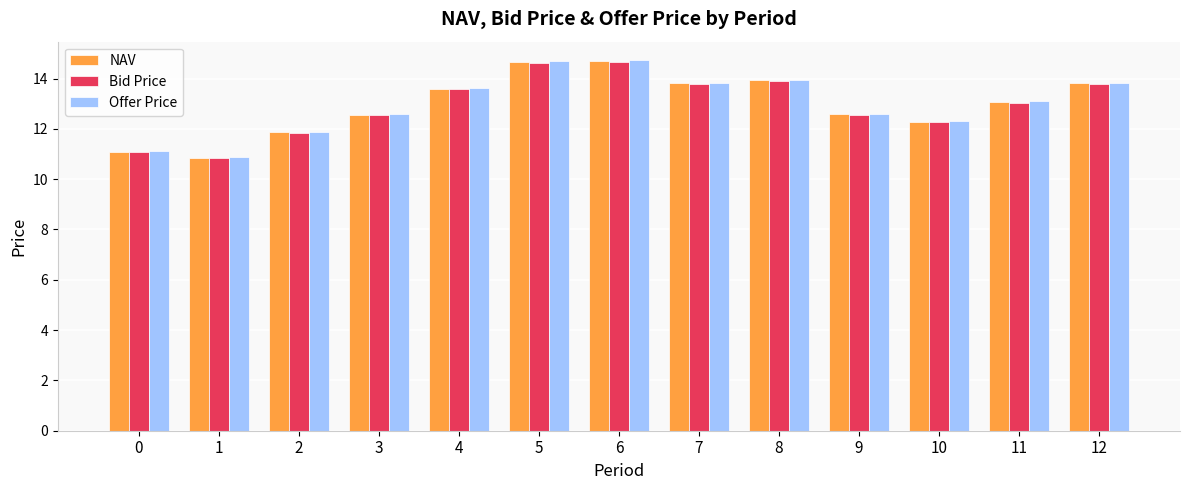

The NAV series shows 16.7 at 3. True or false?

False